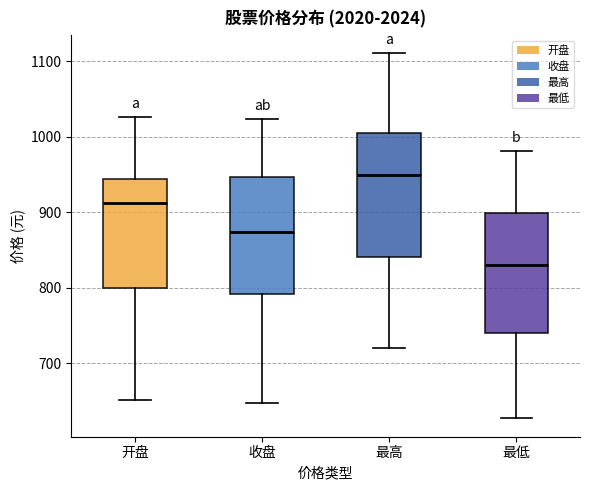

Reading left to right, transcribe this box plot: for each box, give where its median line is, the range the box spans, and where its two whiskers end, as read against the y-axis. The values are not printed on the chart, so give them approximately, as read against the axis.

开盘: median 910, box 800 to 940, whiskers 650 to 1030
收盘: median 870, box 790 to 950, whiskers 650 to 1020
最高: median 950, box 840 to 1010, whiskers 720 to 1110
最低: median 830, box 740 to 900, whiskers 630 to 980